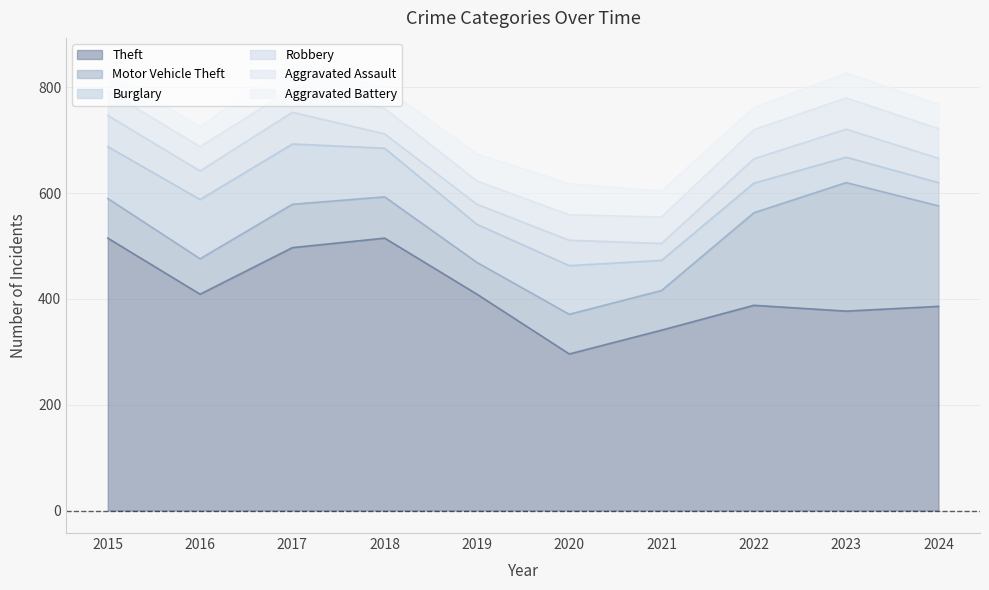

Between 2018 and 2021, which series saw the biggest shift?

Theft